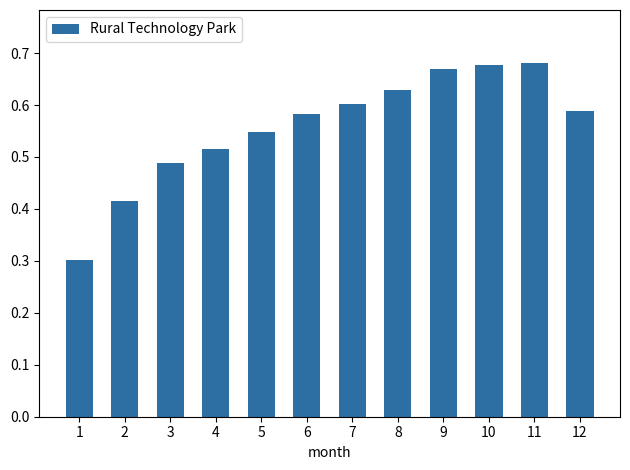

Between 3 and 10, which is larger?

10